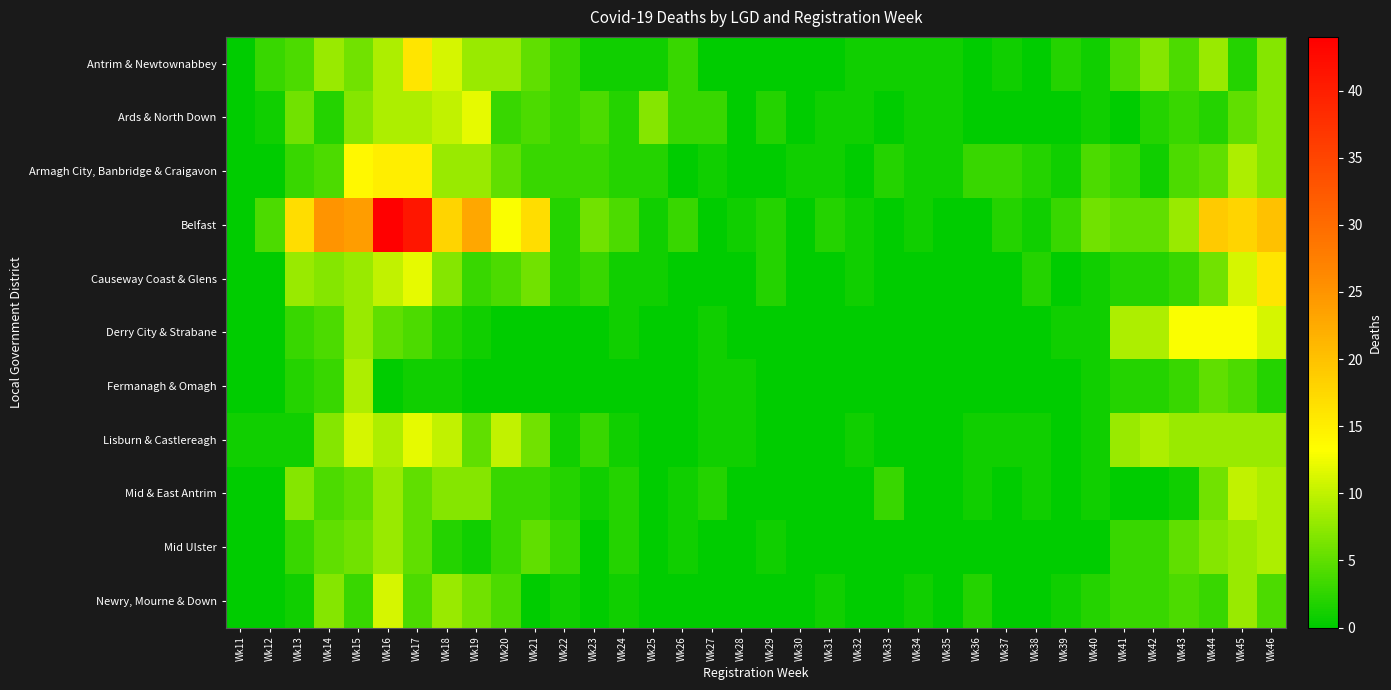

Which has a higher value, Wk12 or Wk26?

Wk12